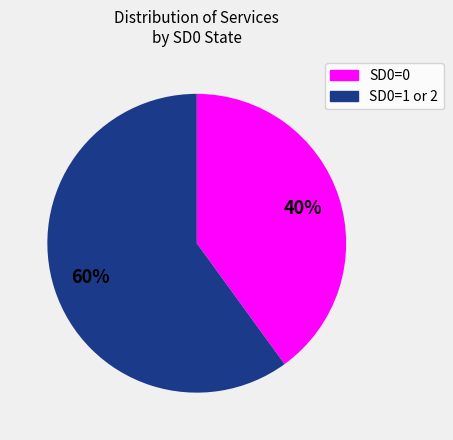

To the nearest percent, what is the average slice percentage?

50%